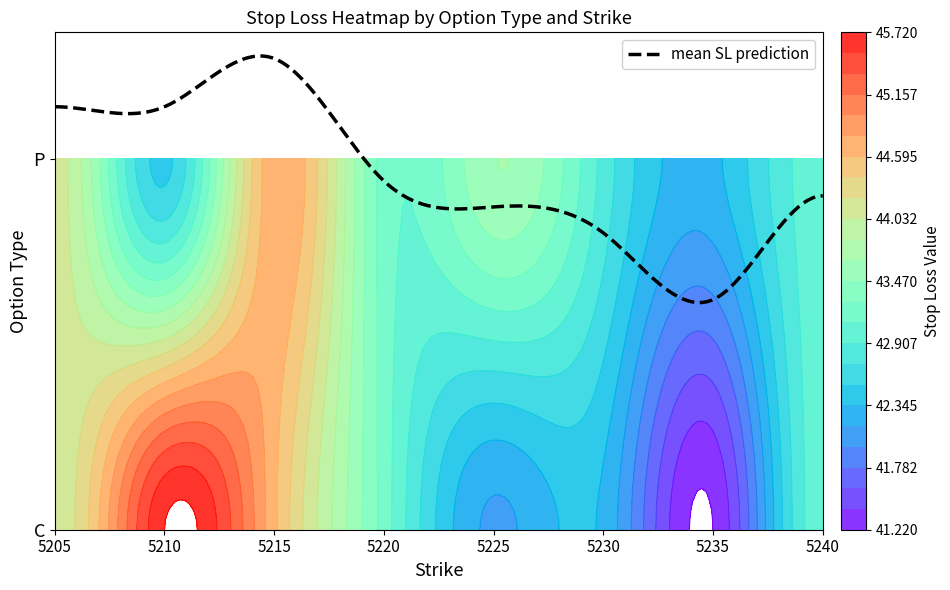

What is the total value across all series at 5210?

88.2